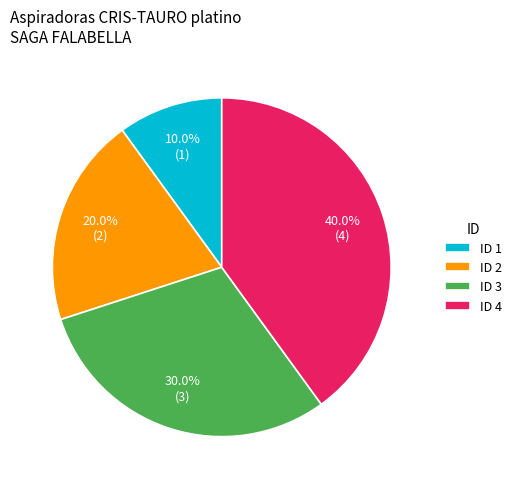

Combined, what portion of the pie is ID 4 and ID 1?

50.0%